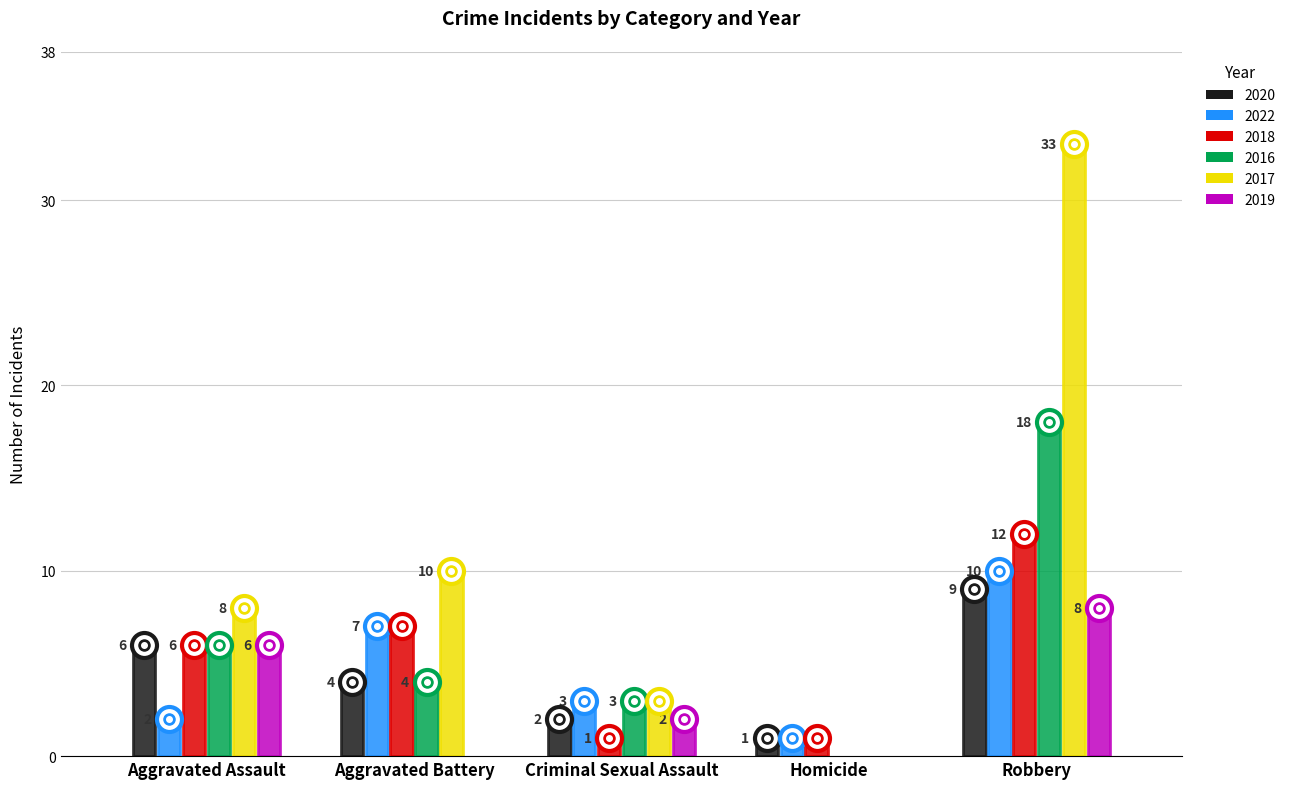

At which label does 2022 reach its peak?

Robbery